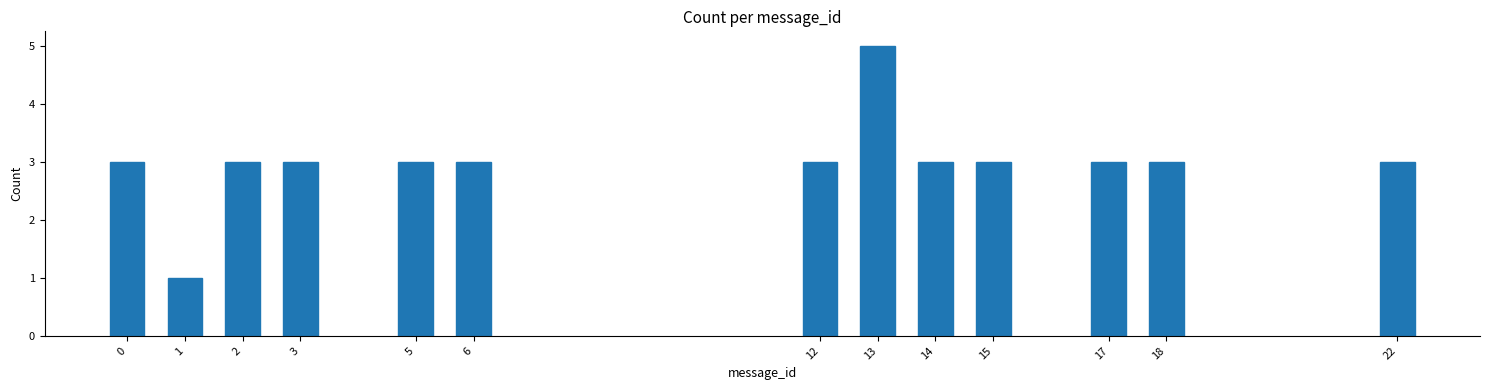

Reading right to left, what are all the values shown in this chart?

3	3	3	3	3	5	3	3	3	3	3	1	3